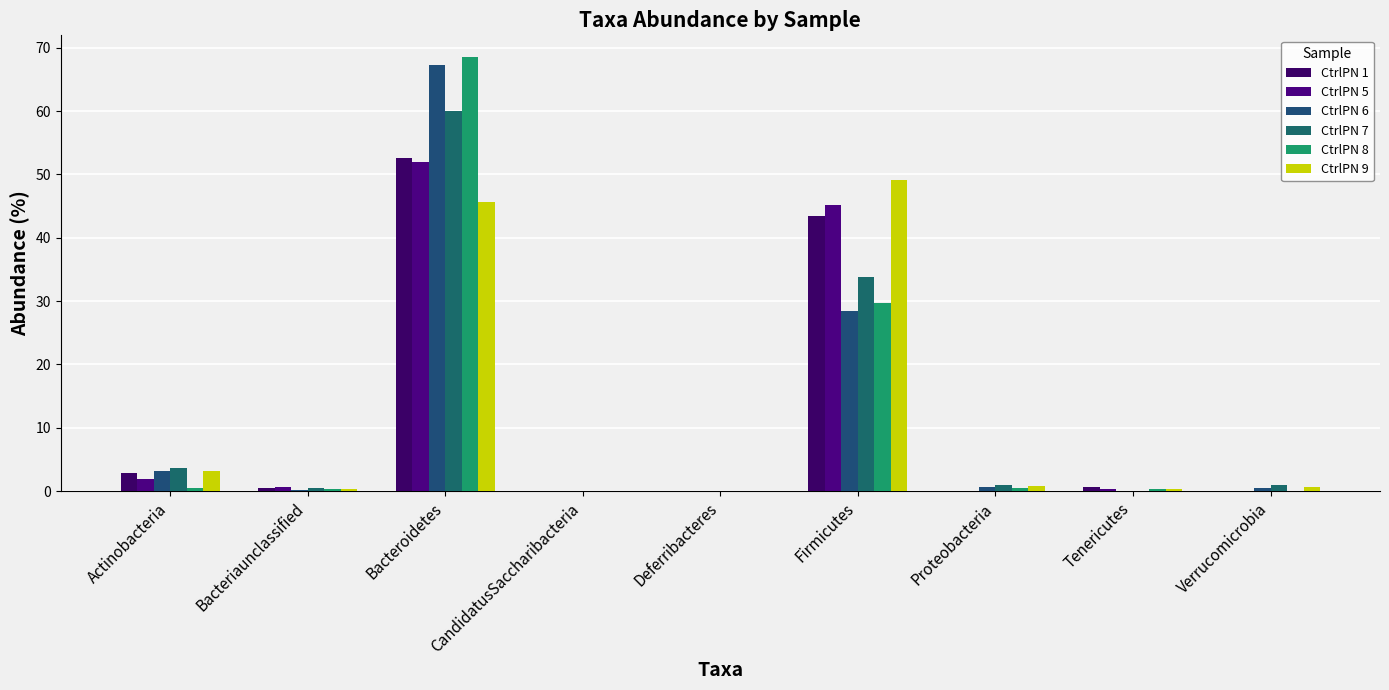

Is the value of CtrlPN 7 at Deferribacteres greater than the value of CtrlPN 8 at CandidatusSaccharibacteria?

No